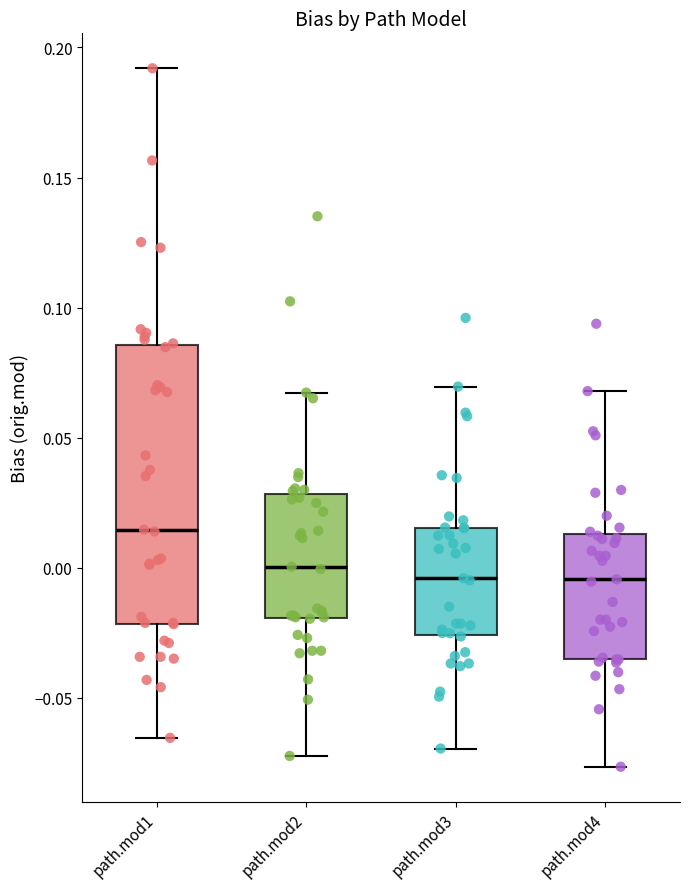

Reading left to right, transcribe this box plot: for each box, give where its median line is, the range the box spans, and where its two whiskers end, as read against the y-axis. The values are not printed on the chart, so give them approximately, as read against the axis.

path.mod1: median 0.015, box -0.020 to 0.085, whiskers -0.065 to 0.190
path.mod2: median 0.000, box -0.020 to 0.030, whiskers -0.070 to 0.065
path.mod3: median -0.005, box -0.025 to 0.015, whiskers -0.070 to 0.070
path.mod4: median -0.005, box -0.035 to 0.015, whiskers -0.075 to 0.070